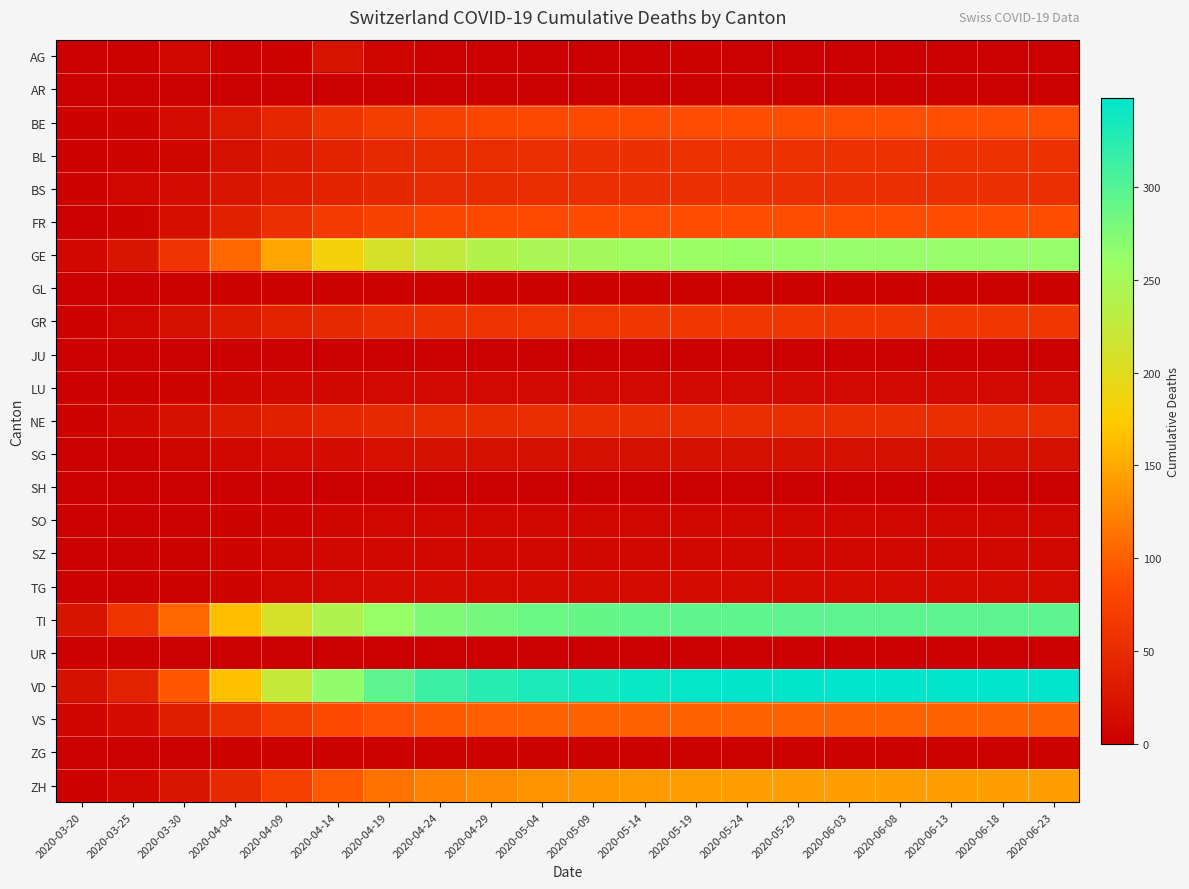

Reading left to right, list all the values displayed in this chart.

AG: 2020-03-20=1	2020-03-25=2	2020-03-30=8	2020-04-04=0	2020-04-09=3	2020-04-14=22	2020-04-19=7	2020-04-24=0	2020-04-29=0	2020-05-04=0	2020-05-09=0	2020-05-14=0	2020-05-19=4	2020-05-24=0	2020-05-29=0	2020-06-03=0	2020-06-08=0	2020-06-13=0	2020-06-18=0	2020-06-23=0
AR: 2020-03-20=0	2020-03-25=0	2020-03-30=0	2020-04-04=0	2020-04-09=0	2020-04-14=0	2020-04-19=0	2020-04-24=0	2020-04-29=0	2020-05-04=0	2020-05-09=0	2020-05-14=0	2020-05-19=0	2020-05-24=0	2020-05-29=0	2020-06-03=0	2020-06-08=0	2020-06-13=0	2020-06-18=0	2020-06-23=0
BE: 2020-03-20=3	2020-03-25=6	2020-03-30=13	2020-04-04=28	2020-04-09=45	2020-04-14=60	2020-04-19=70	2020-04-24=75	2020-04-29=80	2020-05-04=82	2020-05-09=84	2020-05-14=86	2020-05-19=87	2020-05-24=88	2020-05-29=88	2020-06-03=89	2020-06-08=89	2020-06-13=89	2020-06-18=89	2020-06-23=89
BL: 2020-03-20=3	2020-03-25=5	2020-03-30=7	2020-04-04=19	2020-04-09=30	2020-04-14=40	2020-04-19=47	2020-04-24=50	2020-04-29=52	2020-05-04=54	2020-05-09=55	2020-05-14=56	2020-05-19=57	2020-05-24=57	2020-05-29=57	2020-06-03=57	2020-06-08=57	2020-06-13=57	2020-06-18=57	2020-06-23=57
BS: 2020-03-20=4	2020-03-25=8	2020-03-30=15	2020-04-04=24	2020-04-09=33	2020-04-14=41	2020-04-19=46	2020-04-24=49	2020-04-29=51	2020-05-04=53	2020-05-09=54	2020-05-14=55	2020-05-19=55	2020-05-24=55	2020-05-29=55	2020-06-03=55	2020-06-08=55	2020-06-13=55	2020-06-18=55	2020-06-23=55
FR: 2020-03-20=1	2020-03-25=6	2020-03-30=17	2020-04-04=37	2020-04-09=55	2020-04-14=68	2020-04-19=76	2020-04-24=80	2020-04-29=83	2020-05-04=85	2020-05-09=86	2020-05-14=87	2020-05-19=88	2020-05-24=88	2020-05-29=88	2020-06-03=88	2020-06-08=88	2020-06-13=88	2020-06-18=88	2020-06-23=88
GE: 2020-03-20=9	2020-03-25=24	2020-03-30=59	2020-04-04=106	2020-04-09=148	2020-04-14=183	2020-04-19=210	2020-04-24=226	2020-04-29=238	2020-05-04=246	2020-05-09=252	2020-05-14=256	2020-05-19=259	2020-05-24=261	2020-05-29=262	2020-06-03=263	2020-06-08=263	2020-06-13=263	2020-06-18=263	2020-06-23=263
GL: 2020-03-20=0	2020-03-25=0	2020-03-30=2	2020-04-04=2	2020-04-09=3	2020-04-14=3	2020-04-19=3	2020-04-24=3	2020-04-29=3	2020-05-04=3	2020-05-09=3	2020-05-14=3	2020-05-19=3	2020-05-24=3	2020-05-29=3	2020-06-03=3	2020-06-08=3	2020-06-13=3	2020-06-18=3	2020-06-23=3
GR: 2020-03-20=3	2020-03-25=8	2020-03-30=19	2020-04-04=30	2020-04-09=40	2020-04-14=48	2020-04-19=54	2020-04-24=57	2020-04-29=59	2020-05-04=61	2020-05-09=62	2020-05-14=63	2020-05-19=63	2020-05-24=63	2020-05-29=63	2020-06-03=63	2020-06-08=63	2020-06-13=63	2020-06-18=63	2020-06-23=63
JU: 2020-03-20=0	2020-03-25=0	2020-03-30=0	2020-04-04=0	2020-04-09=0	2020-04-14=0	2020-04-19=0	2020-04-24=0	2020-04-29=0	2020-05-04=0	2020-05-09=0	2020-05-14=0	2020-05-19=0	2020-05-24=0	2020-05-29=0	2020-06-03=0	2020-06-08=0	2020-06-13=0	2020-06-18=0	2020-06-23=0
LU: 2020-03-20=0	2020-03-25=2	2020-03-30=6	2020-04-04=7	2020-04-09=9	2020-04-14=10	2020-04-19=11	2020-04-24=11	2020-04-29=11	2020-05-04=11	2020-05-09=11	2020-05-14=11	2020-05-19=11	2020-05-24=11	2020-05-29=11	2020-06-03=11	2020-06-08=11	2020-06-13=11	2020-06-18=11	2020-06-23=11
NE: 2020-03-20=3	2020-03-25=9	2020-03-30=20	2020-04-04=30	2020-04-09=38	2020-04-14=44	2020-04-19=48	2020-04-24=50	2020-04-29=51	2020-05-04=52	2020-05-09=52	2020-05-14=52	2020-05-19=52	2020-05-24=52	2020-05-29=52	2020-06-03=52	2020-06-08=52	2020-06-13=52	2020-06-18=52	2020-06-23=52
SG: 2020-03-20=0	2020-03-25=1	2020-03-30=7	2020-04-04=9	2020-04-09=13	2020-04-14=16	2020-04-19=18	2020-04-24=19	2020-04-29=19	2020-05-04=19	2020-05-09=19	2020-05-14=19	2020-05-19=19	2020-05-24=19	2020-05-29=19	2020-06-03=19	2020-06-08=19	2020-06-13=19	2020-06-18=19	2020-06-23=19
SH: 2020-03-20=0	2020-03-25=0	2020-03-30=0	2020-04-04=1	2020-04-09=1	2020-04-14=1	2020-04-19=1	2020-04-24=1	2020-04-29=1	2020-05-04=1	2020-05-09=1	2020-05-14=1	2020-05-19=1	2020-05-24=1	2020-05-29=1	2020-06-03=1	2020-06-08=1	2020-06-13=1	2020-06-18=1	2020-06-23=1
SO: 2020-03-20=0	2020-03-25=1	2020-03-30=0	2020-04-04=3	2020-04-09=5	2020-04-14=7	2020-04-19=8	2020-04-24=8	2020-04-29=8	2020-05-04=8	2020-05-09=8	2020-05-14=8	2020-05-19=8	2020-05-24=8	2020-05-29=8	2020-06-03=8	2020-06-08=8	2020-06-13=8	2020-06-18=8	2020-06-23=8
SZ: 2020-03-20=0	2020-03-25=0	2020-03-30=2	2020-04-04=5	2020-04-09=7	2020-04-14=9	2020-04-19=10	2020-04-24=10	2020-04-29=10	2020-05-04=10	2020-05-09=10	2020-05-14=10	2020-05-19=10	2020-05-24=10	2020-05-29=10	2020-06-03=10	2020-06-08=10	2020-06-13=10	2020-06-18=10	2020-06-23=10
TG: 2020-03-20=0	2020-03-25=1	2020-03-30=2	2020-04-04=5	2020-04-09=8	2020-04-14=11	2020-04-19=13	2020-04-24=14	2020-04-29=14	2020-05-04=14	2020-05-09=14	2020-05-14=14	2020-05-19=14	2020-05-24=14	2020-05-29=14	2020-06-03=14	2020-06-08=14	2020-06-13=14	2020-06-18=14	2020-06-23=14
TI: 2020-03-20=22	2020-03-25=60	2020-03-30=105	2020-04-04=165	2020-04-09=209	2020-04-14=241	2020-04-19=262	2020-04-24=275	2020-04-29=282	2020-05-04=287	2020-05-09=290	2020-05-14=292	2020-05-19=293	2020-05-24=294	2020-05-29=295	2020-06-03=295	2020-06-08=295	2020-06-13=295	2020-06-18=295	2020-06-23=295
UR: 2020-03-20=0	2020-03-25=0	2020-03-30=0	2020-04-04=1	2020-04-09=1	2020-04-14=1	2020-04-19=1	2020-04-24=1	2020-04-29=1	2020-05-04=1	2020-05-09=1	2020-05-14=1	2020-05-19=1	2020-05-24=1	2020-05-29=1	2020-06-03=1	2020-06-08=1	2020-06-13=1	2020-06-18=1	2020-06-23=1
VD: 2020-03-20=20	2020-03-25=41	2020-03-30=95	2020-04-04=166	2020-04-09=222	2020-04-14=265	2020-04-19=296	2020-04-24=314	2020-04-29=325	2020-05-04=333	2020-05-09=338	2020-05-14=342	2020-05-19=344	2020-05-24=346	2020-05-29=347	2020-06-03=348	2020-06-08=348	2020-06-13=348	2020-06-18=348	2020-06-23=348
VS: 2020-03-20=7	2020-03-25=15	2020-03-30=35	2020-04-04=53	2020-04-09=70	2020-04-14=83	2020-04-19=91	2020-04-24=96	2020-04-29=99	2020-05-04=101	2020-05-09=102	2020-05-14=103	2020-05-19=103	2020-05-24=103	2020-05-29=103	2020-06-03=103	2020-06-08=103	2020-06-13=103	2020-06-18=103	2020-06-23=103
ZG: 2020-03-20=0	2020-03-25=0	2020-03-30=1	2020-04-04=2	2020-04-09=3	2020-04-14=3	2020-04-19=3	2020-04-24=3	2020-04-29=3	2020-05-04=3	2020-05-09=3	2020-05-14=3	2020-05-19=3	2020-05-24=3	2020-05-29=3	2020-06-03=3	2020-06-08=3	2020-06-13=3	2020-06-18=3	2020-06-23=3
ZH: 2020-03-20=4	2020-03-25=10	2020-03-30=24	2020-04-04=48	2020-04-09=73	2020-04-14=96	2020-04-19=113	2020-04-24=124	2020-04-29=131	2020-05-04=136	2020-05-09=139	2020-05-14=141	2020-05-19=142	2020-05-24=143	2020-05-29=143	2020-06-03=143	2020-06-08=143	2020-06-13=143	2020-06-18=143	2020-06-23=143